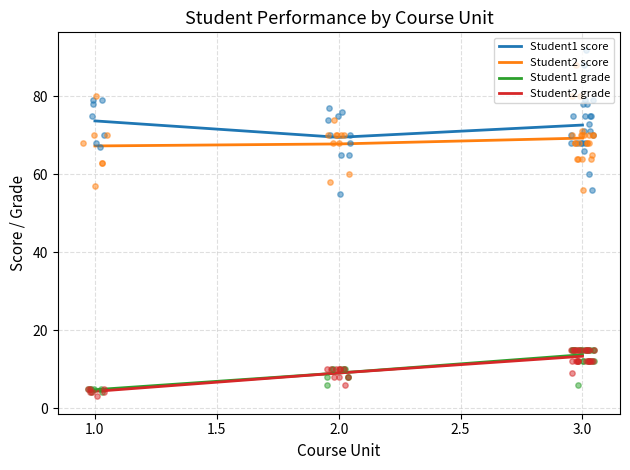

What is the total value across all series at 1.5?

169.0